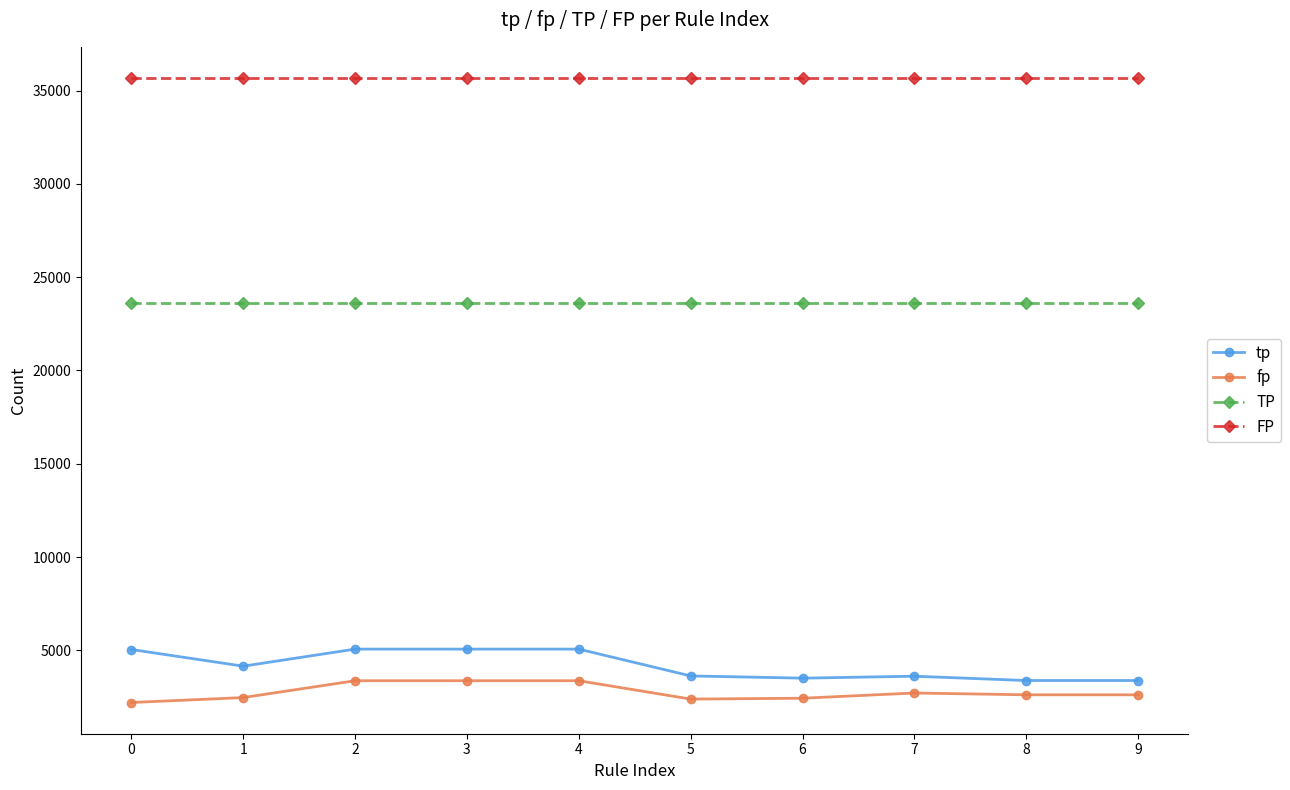

List the series in order of their peak value, highest first.

FP, TP, tp, fp